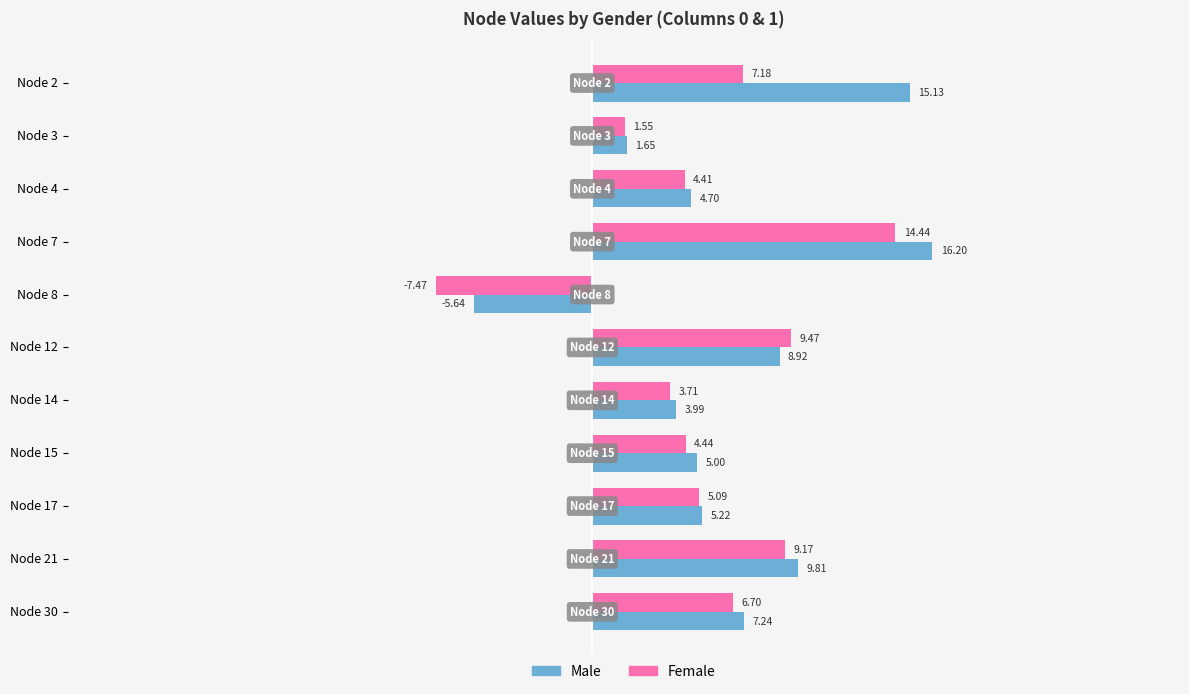

What is the sum of all Male values?

72.2